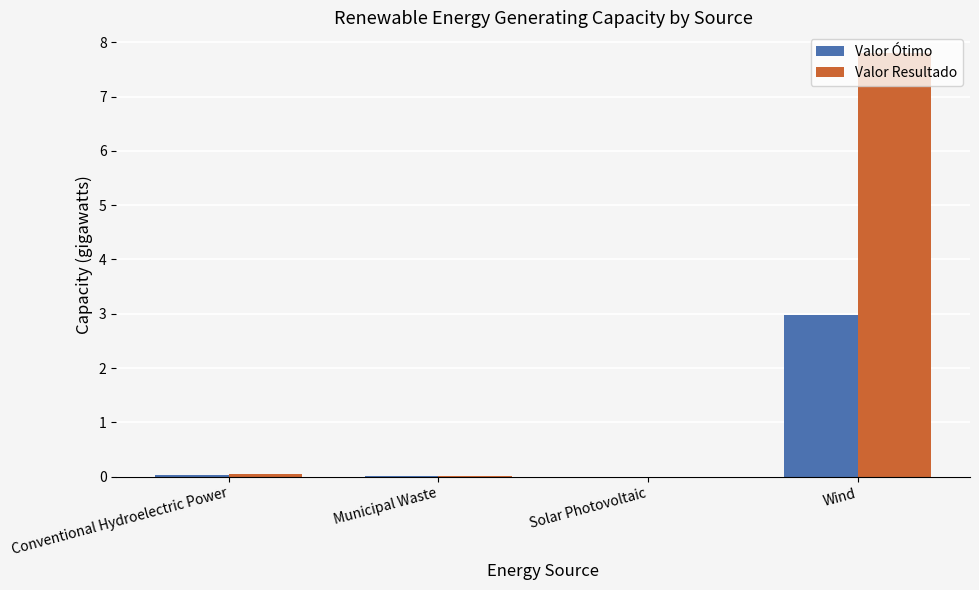

Are the bars grouped side by side (vs. stacked)?

Yes